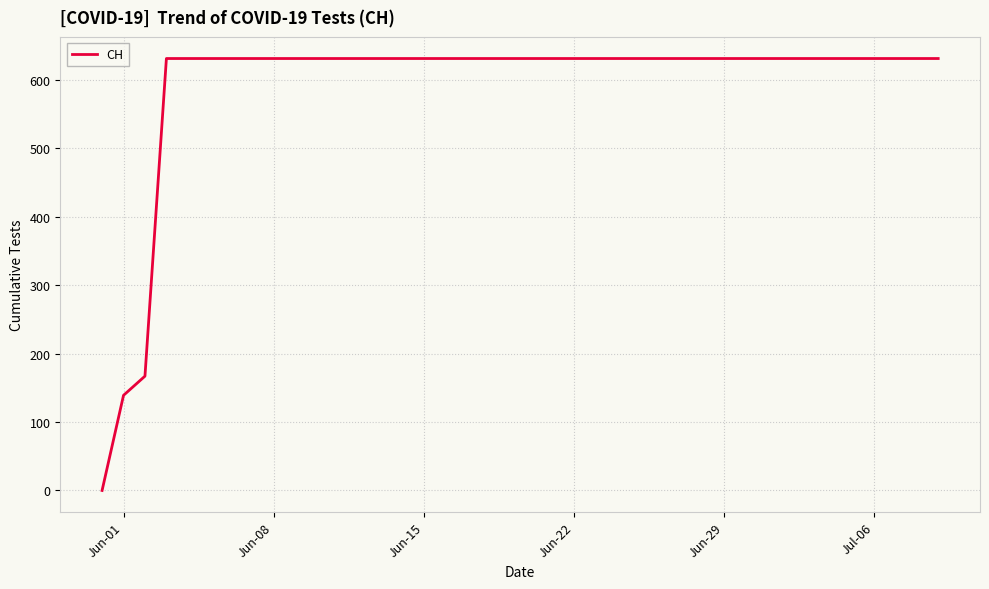

What is the average value?

591